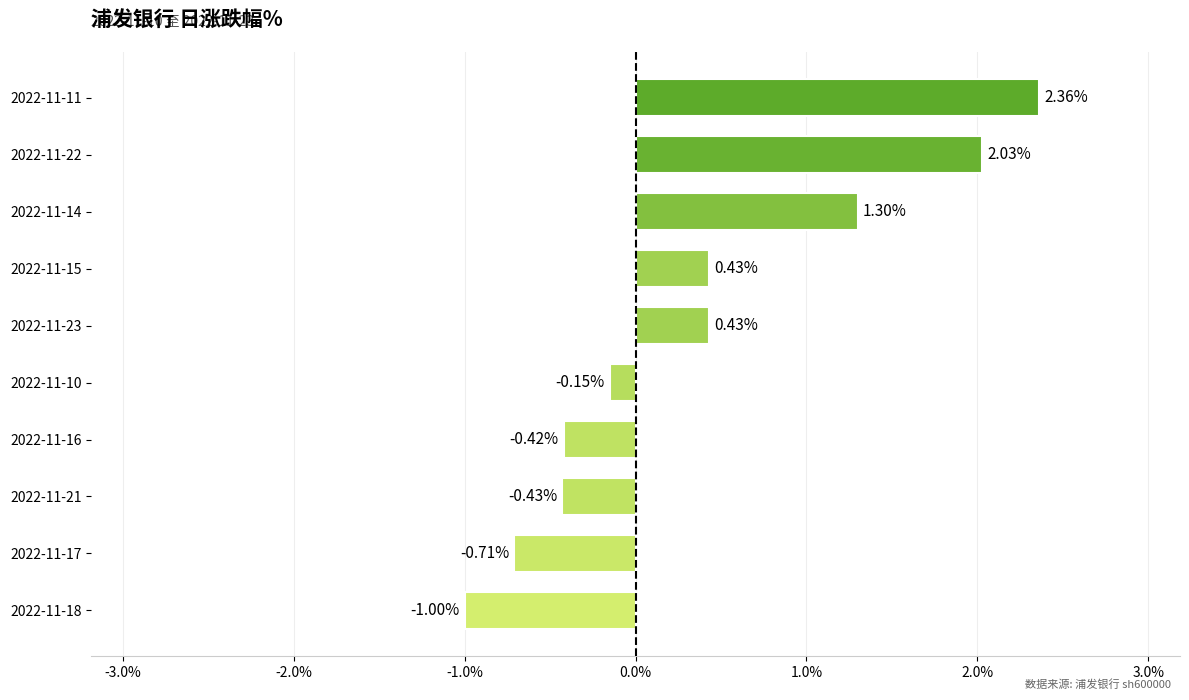

Which label corresponds to the smallest value in the chart?

2022-11-18